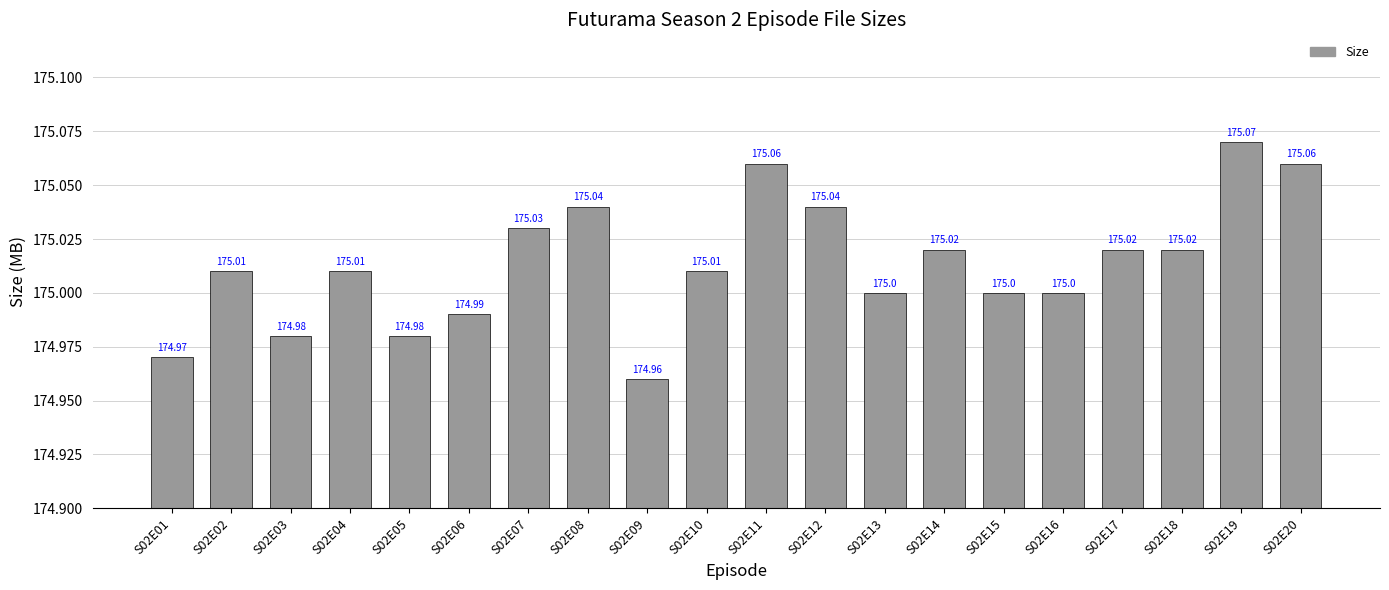

Reading right to left, extract all data points from this chart.

S02E20=175.1	S02E19=175.1	S02E18=175.0	S02E17=175.0	S02E16=175.0	S02E15=175.0	S02E14=175.0	S02E13=175.0	S02E12=175.0	S02E11=175.1	S02E10=175.0	S02E09=175.0	S02E08=175.0	S02E07=175.0	S02E06=175.0	S02E05=175.0	S02E04=175.0	S02E03=175.0	S02E02=175.0	S02E01=175.0